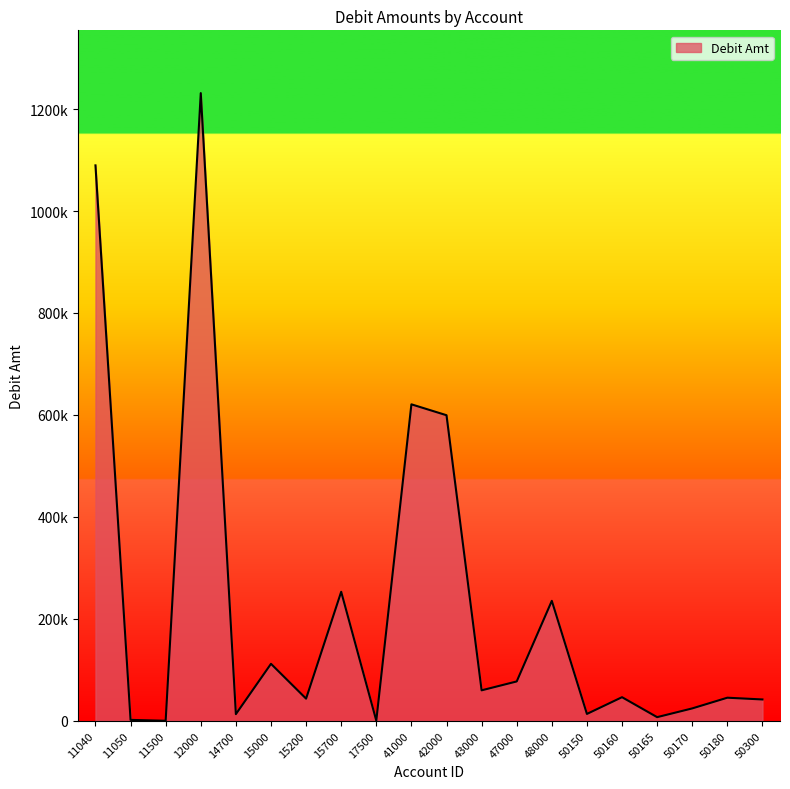

Reading left to right, extract all data points from this chart.

1089580.8	1833.9	100.0	1231335.8	13100.0	111809.7	43496.0	253111.1	377.0	620842.6	599469.1	59814.6	77237.4	235340.1	13500.0	46345.9	7193.7	24342.8	45343.9	41885.8